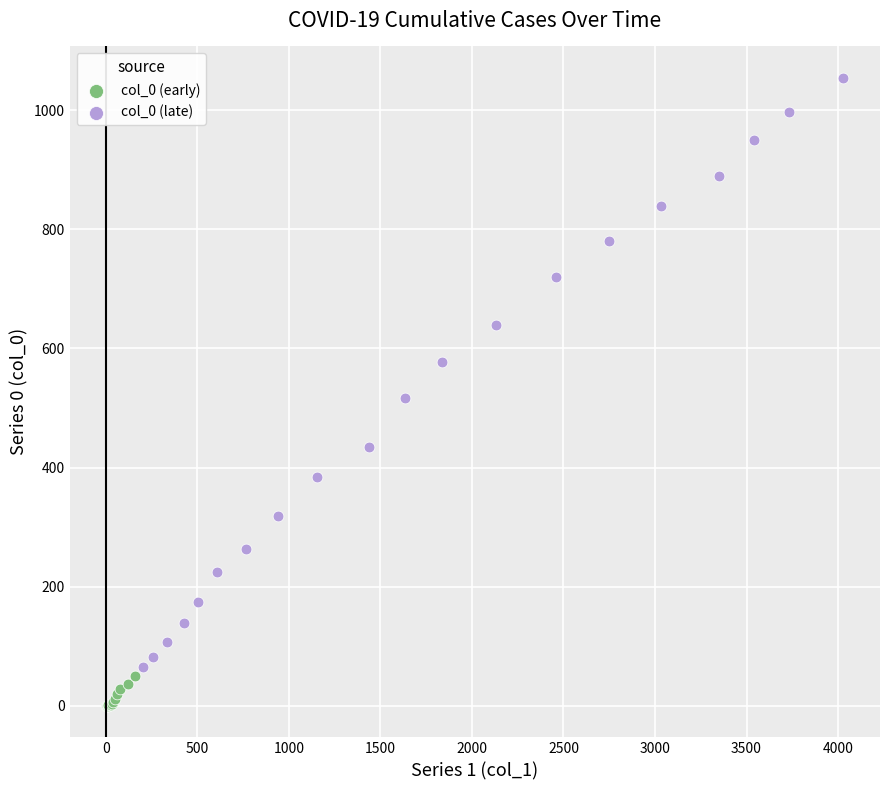

What are all the series names shown in the legend?

col_0 (early), col_0 (late)